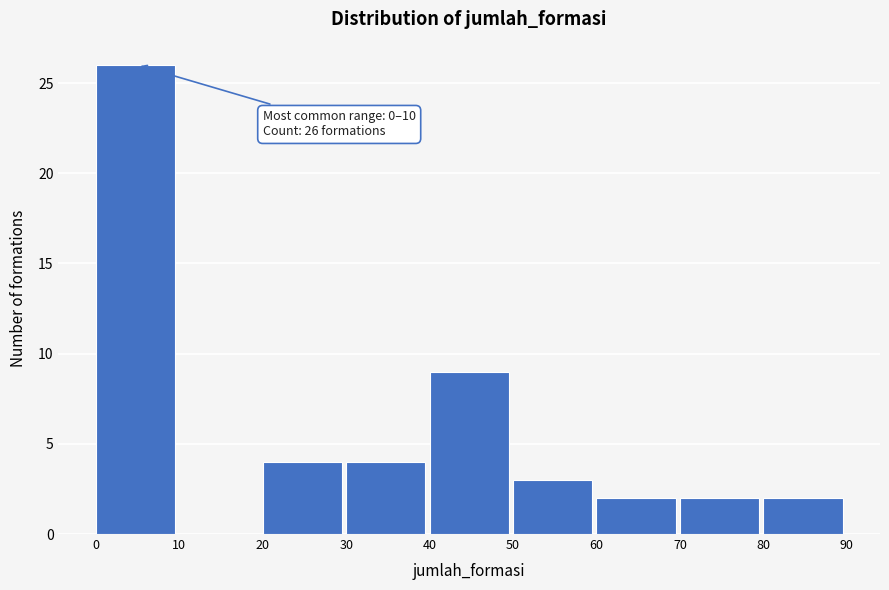

Over which range of the x-axis is the bar tallest?

0 to 10